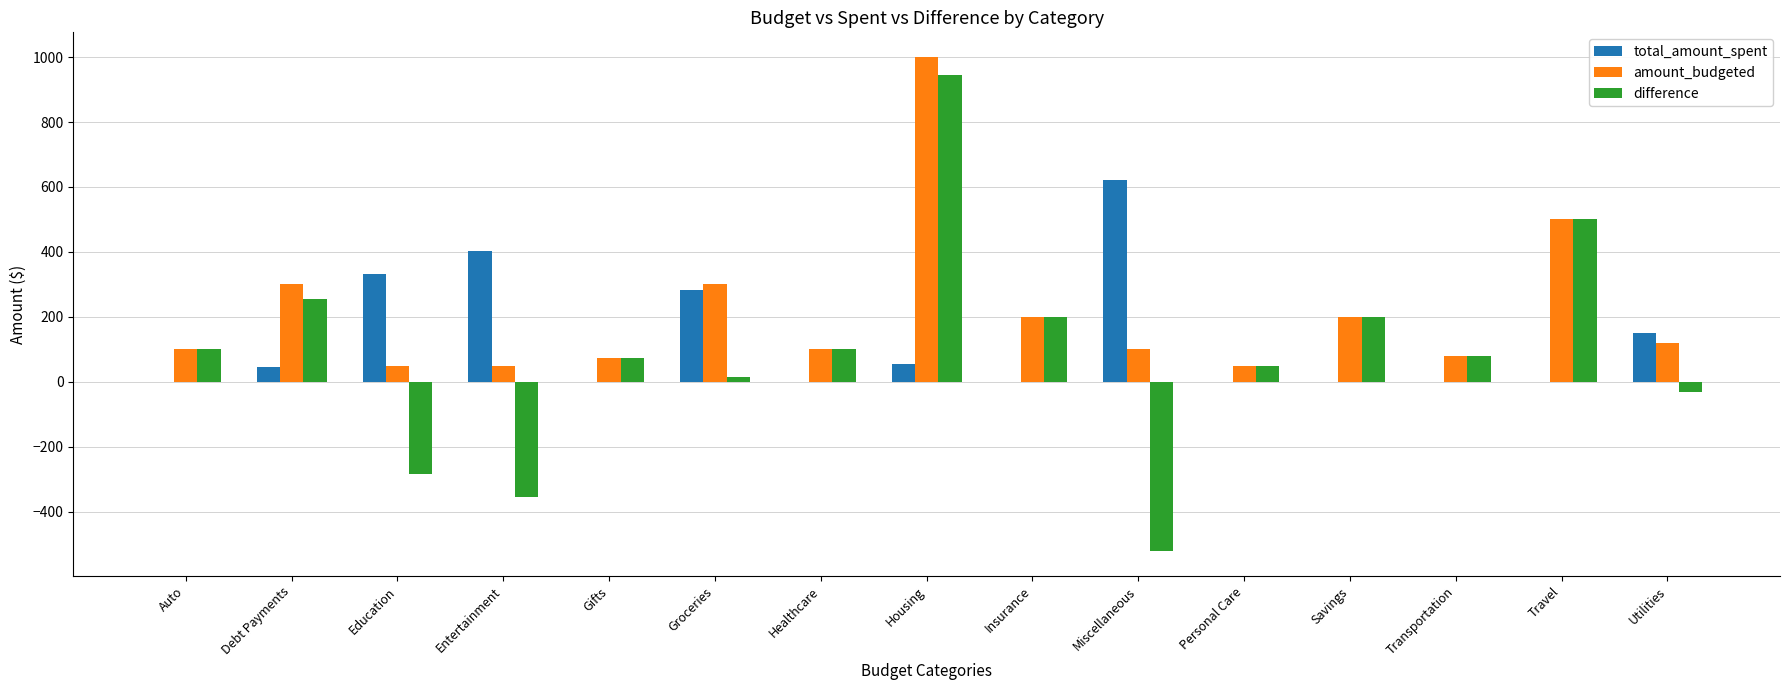

Count the number of categories in the chart.

15